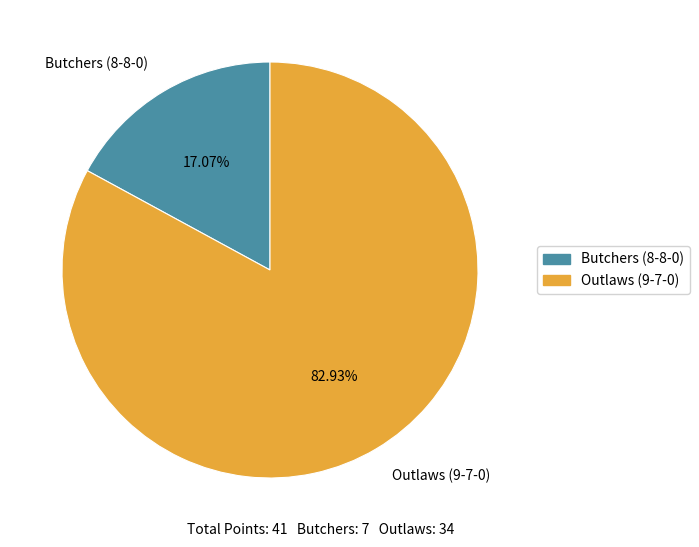

Between Butchers (8-8-0) and Outlaws (9-7-0), which is larger?

Outlaws (9-7-0)